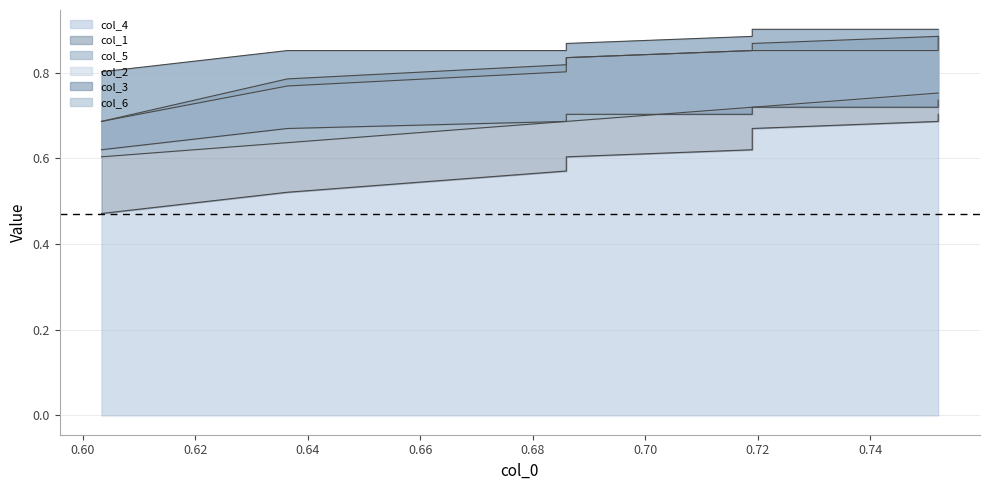

How many categories are shown in the chart?

10